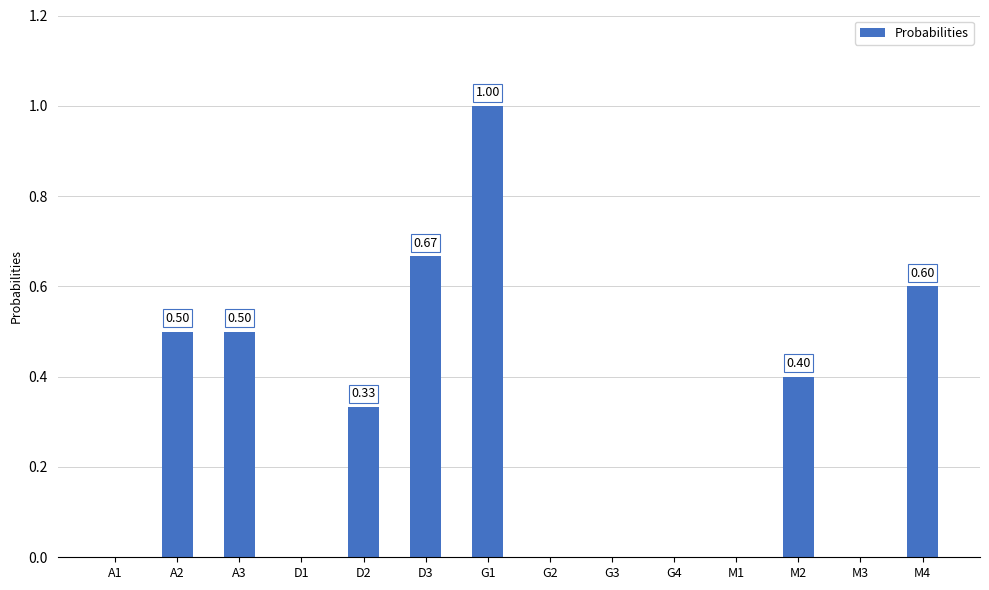

What is the sum of all values?

4.0